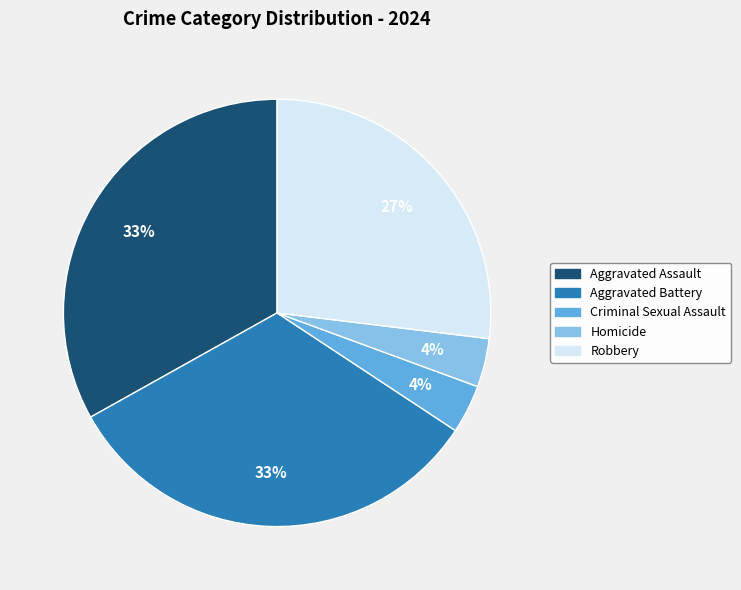

The Aggravated Assault slice represents 33% of the pie. True or false?

True